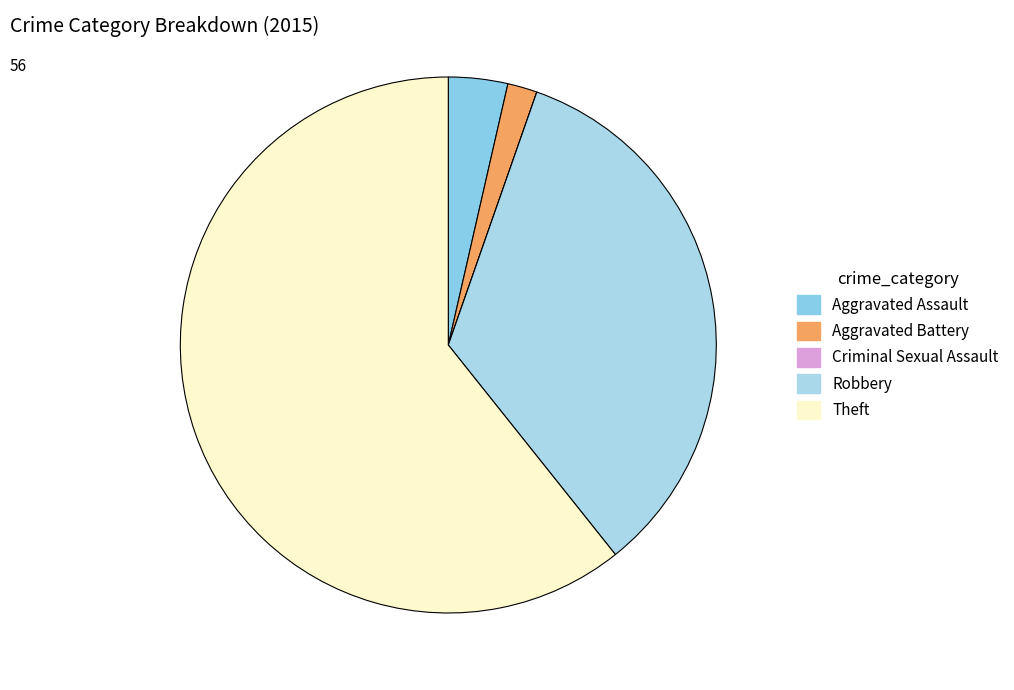

True or false: Theft accounts for 47% of the total.

False